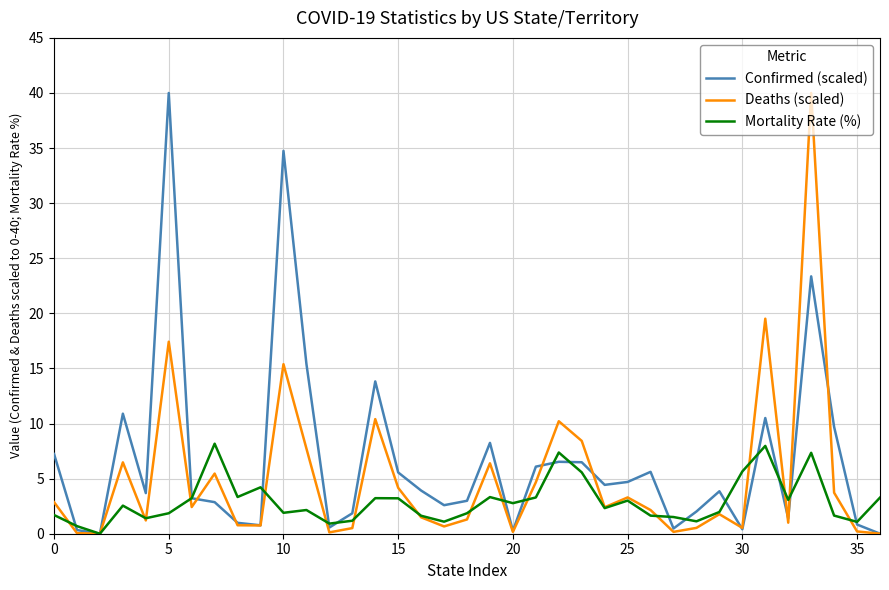

What is the maximum value for Confirmed (scaled)?

40.0